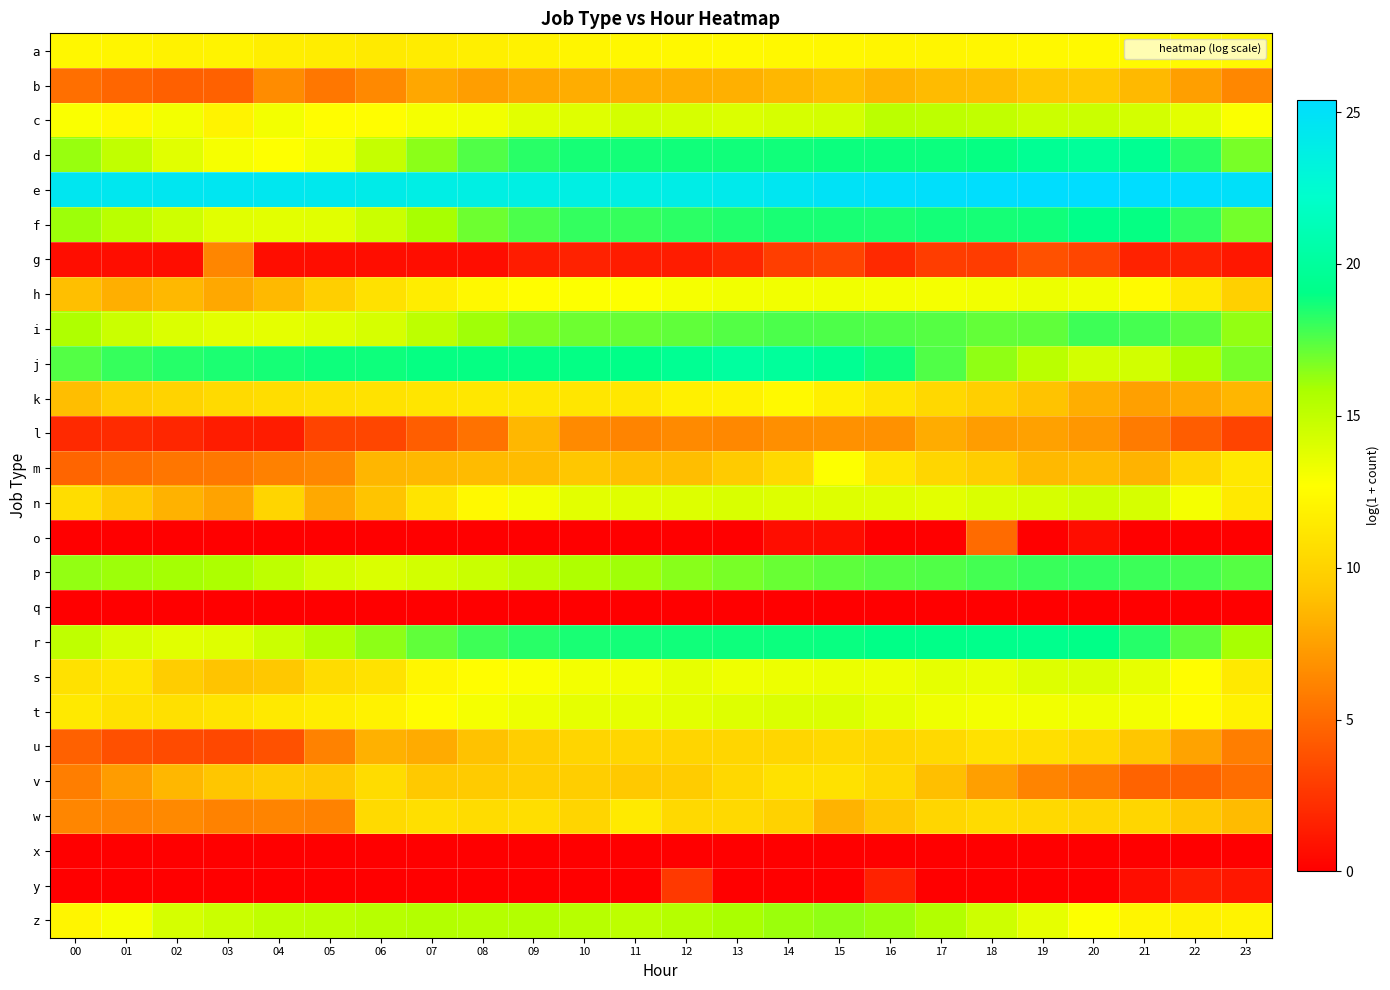

What is the greatest value displayed?

25.4